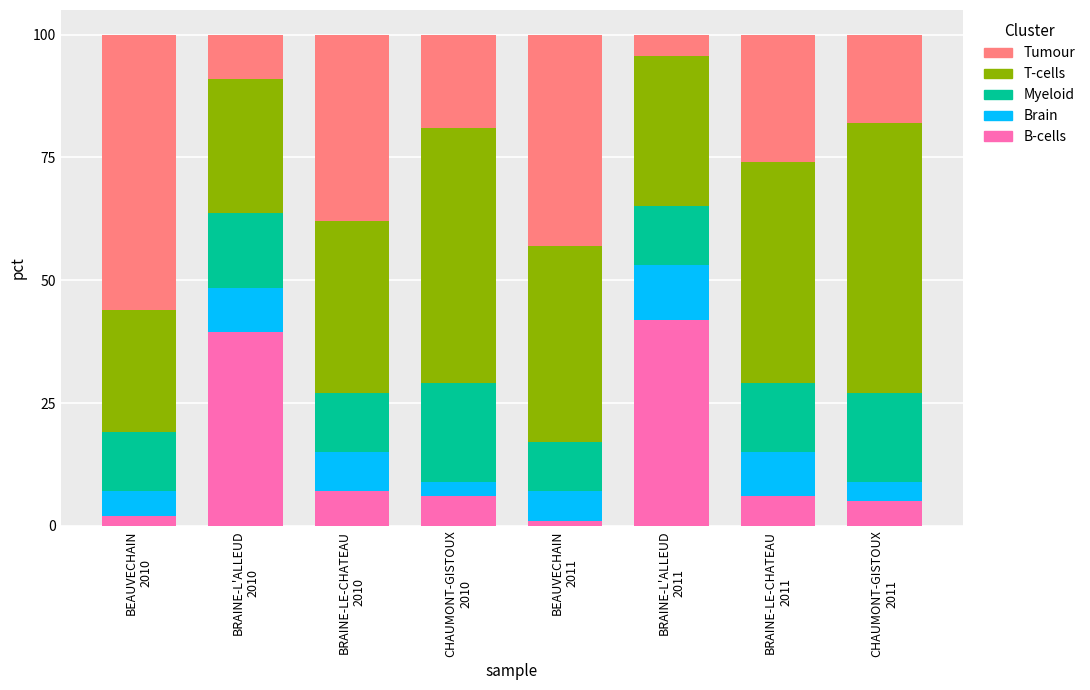

What is the average value of the B-cells series?

13.5